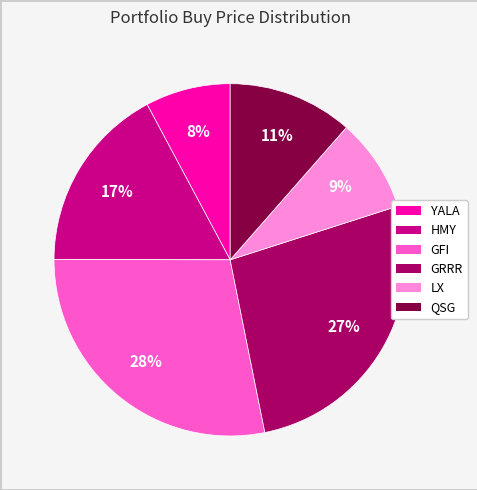

To the nearest percent, what is the difference between the largest and smallest slice percentages?

20%